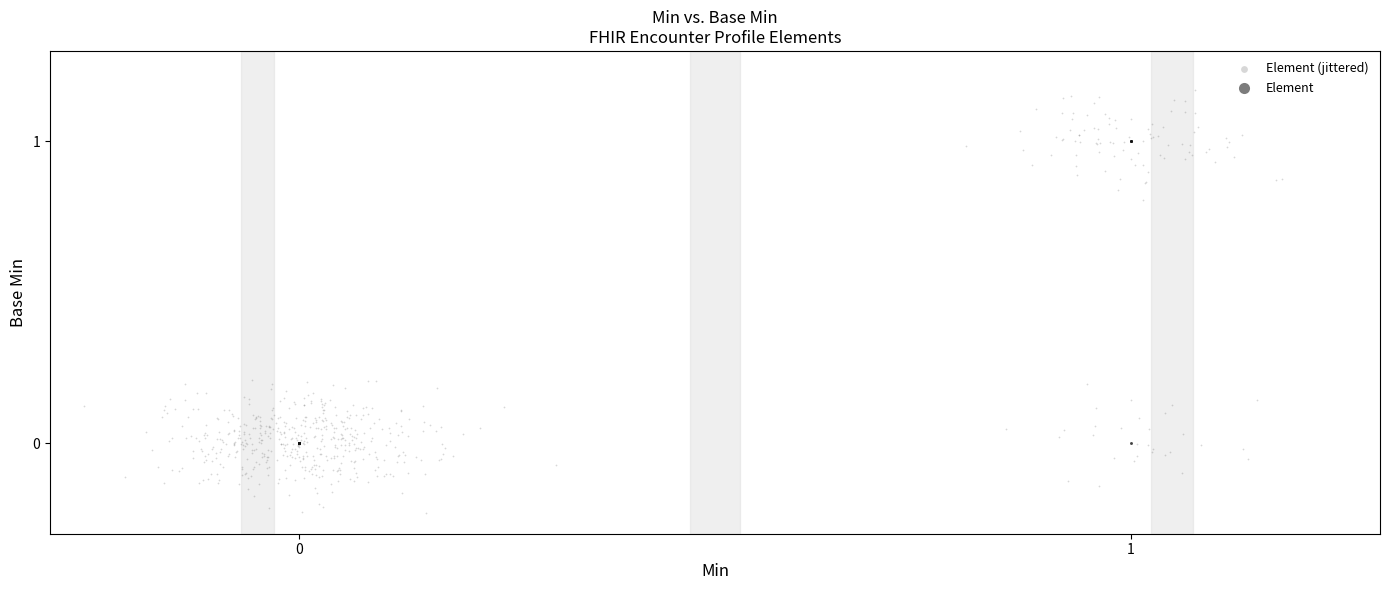

Which series reaches the minimum Y coordinate?

Element (jittered)